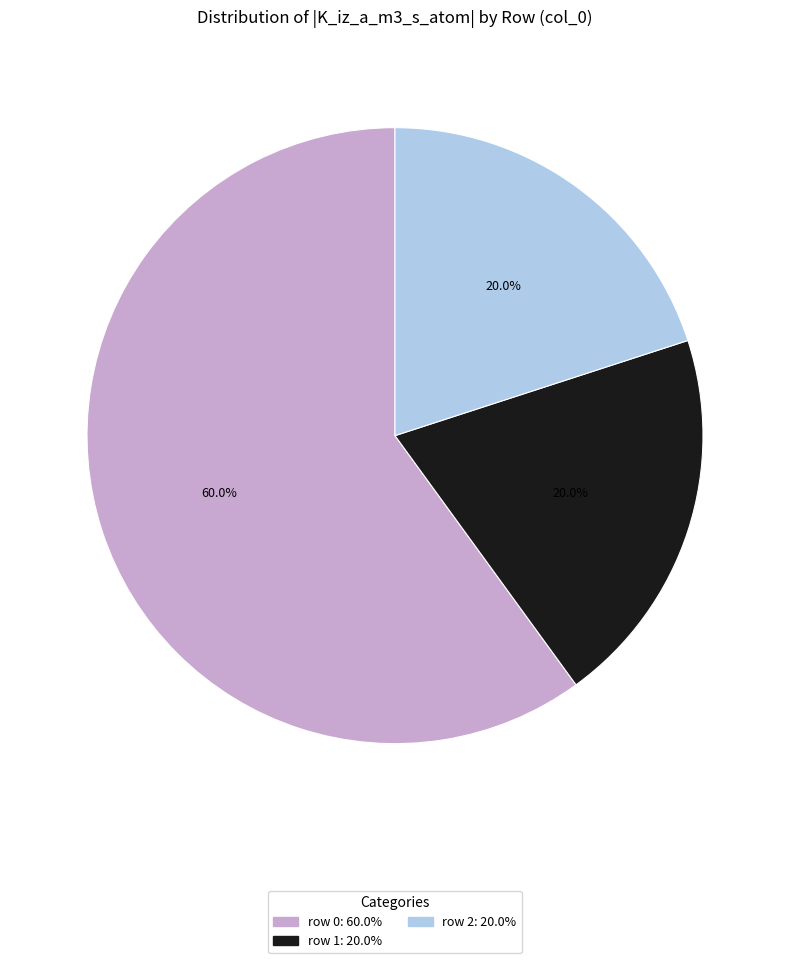

Is there any slice that represents more than half of the pie?

Yes